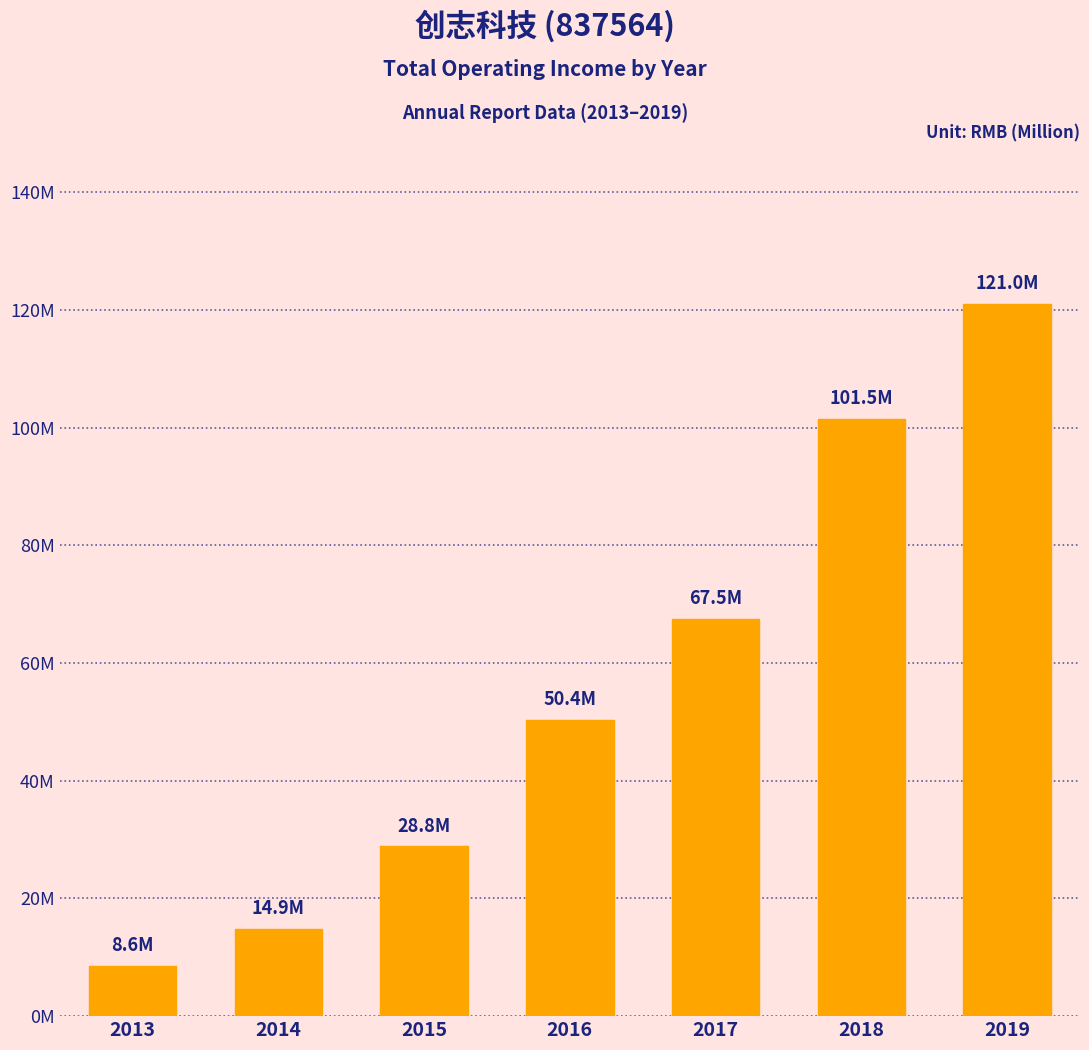

List the labels in order of value, smallest first.

2013, 2014, 2015, 2016, 2017, 2018, 2019